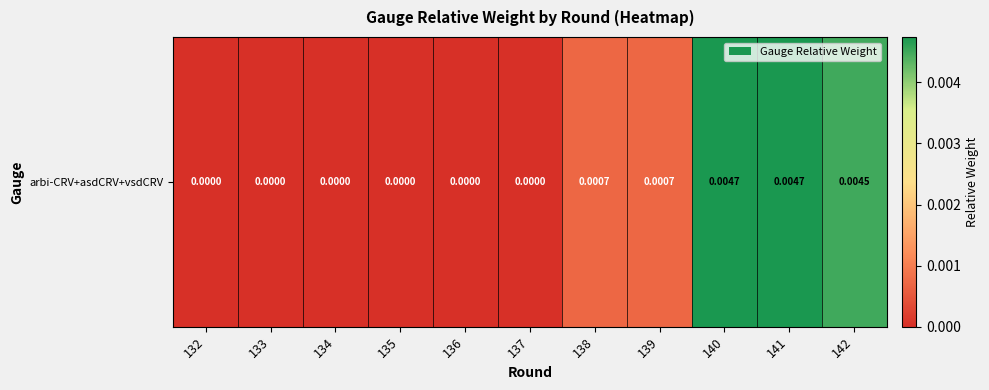

Rank the categories by value from lowest to highest.

132, 133, 134, 135, 136, 137, 139, 138, 142, 140, 141